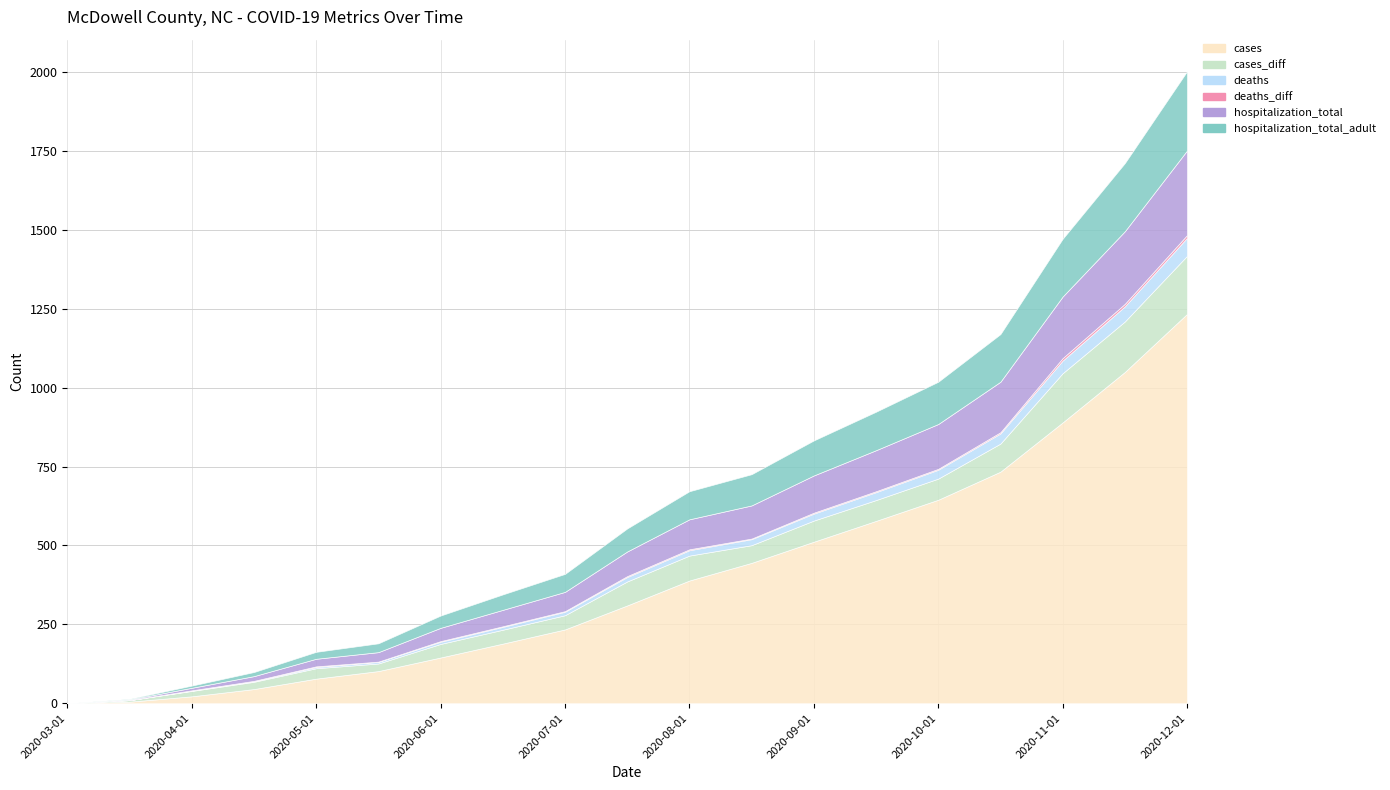

How many data points in hospitalization_total are less than 78?

9